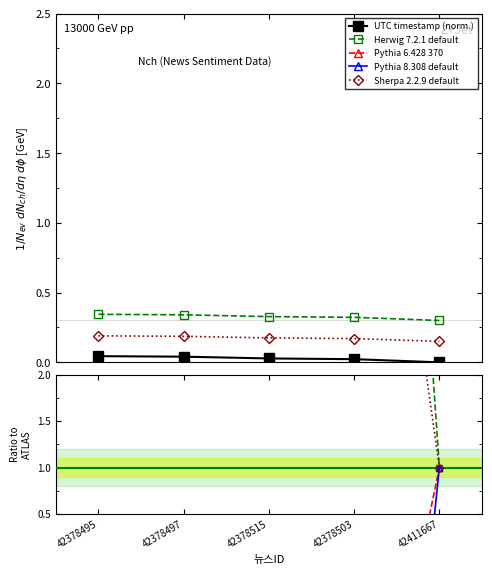

At which label does Pythia 8.308 default reach its minimum?

42378503